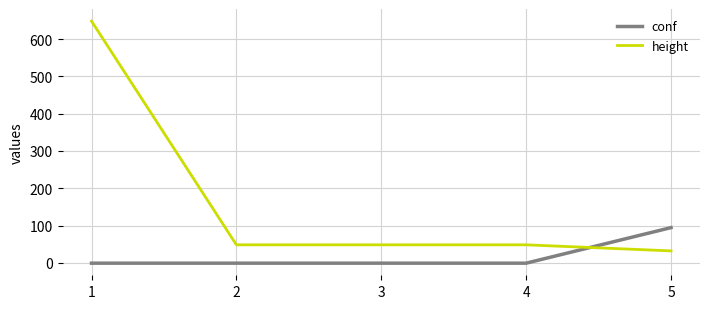

Reading left to right, list all the values displayed in this chart.

conf: 1=-1.0	2=-1.0	3=-1.0	4=-1.0	5=94.3
height: 1=648.0	2=48.2	3=48.2	4=48.2	5=31.9